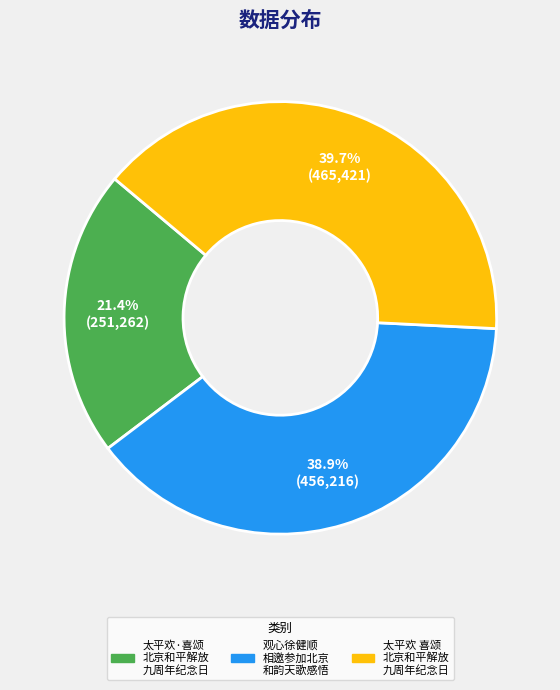

Does any single category account for the majority?

No